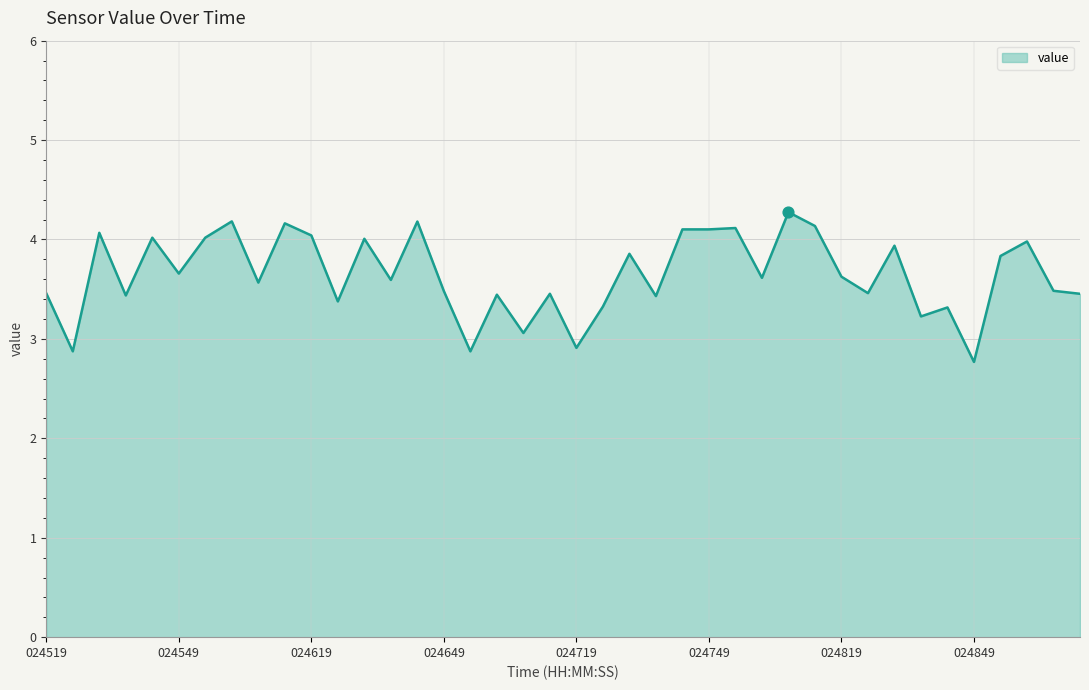

What is the smallest value displayed?

2.8